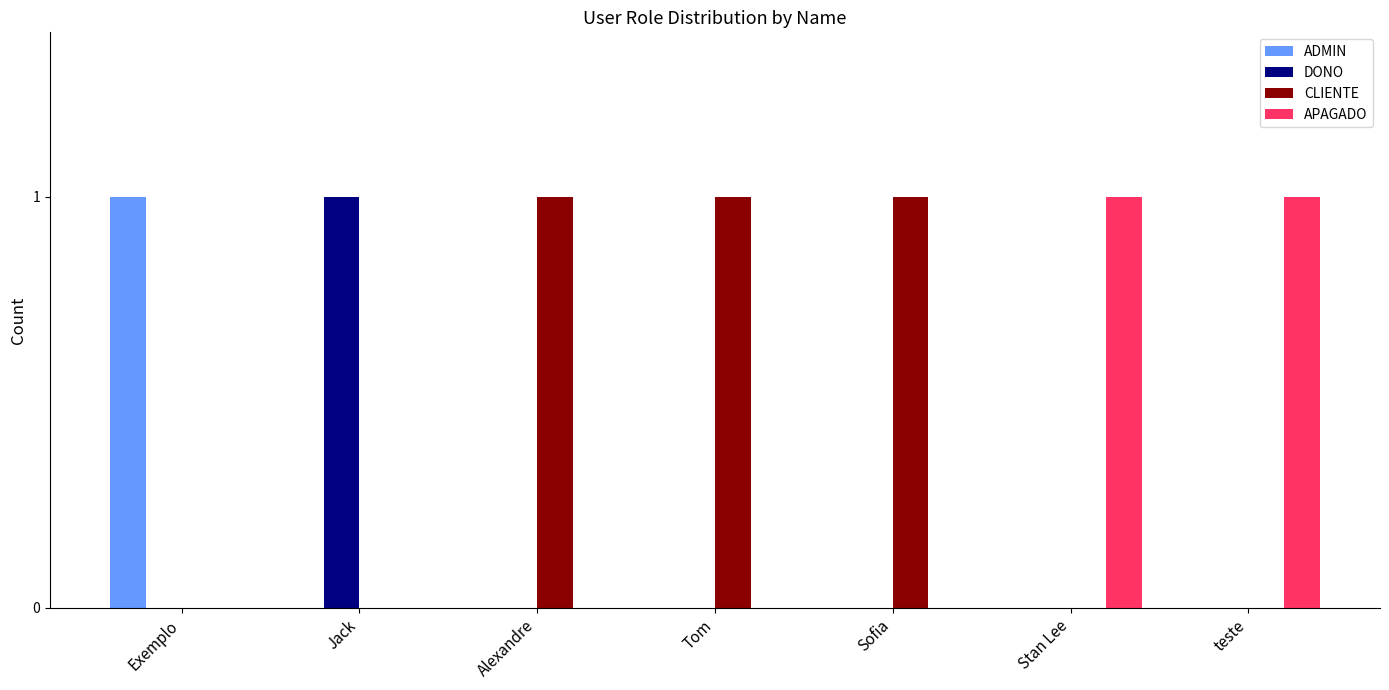

How many groups of bars are there?

7